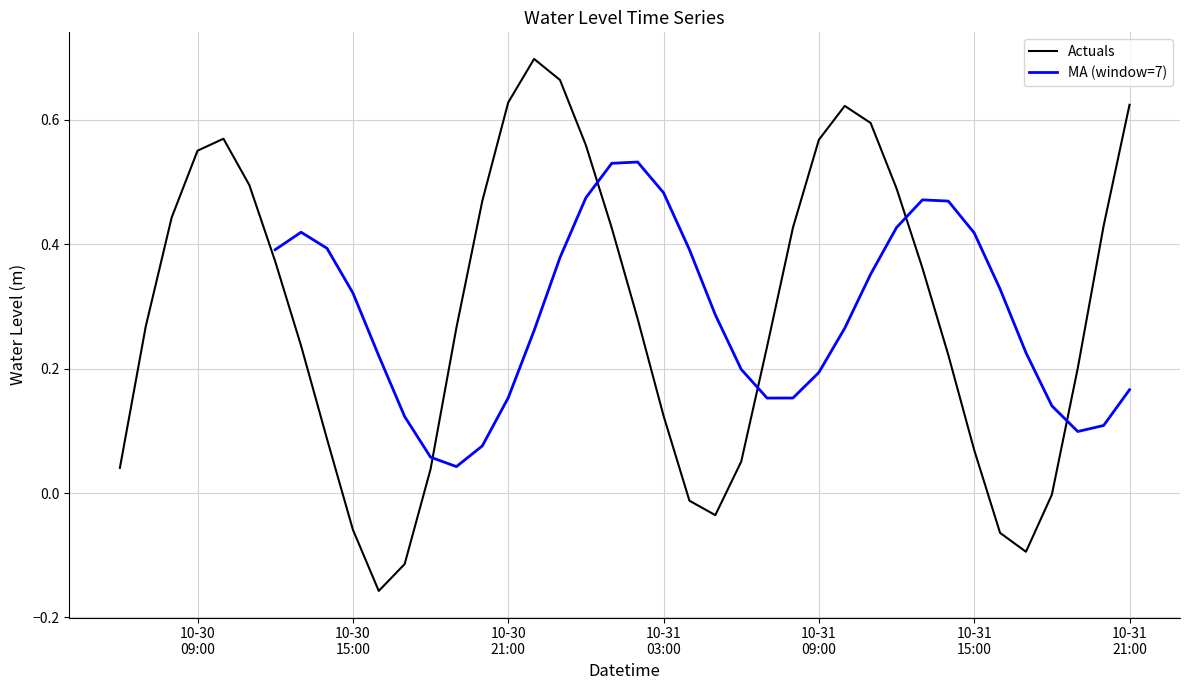

True or false: there are more than 1 points higher than both neighbors.

True